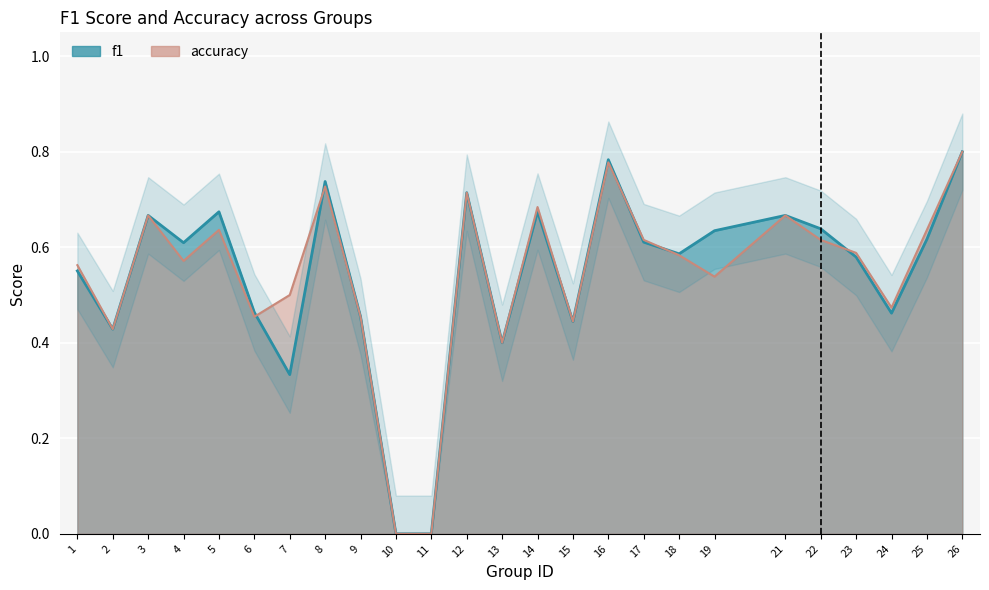

What is the average value of the accuracy series?

0.5